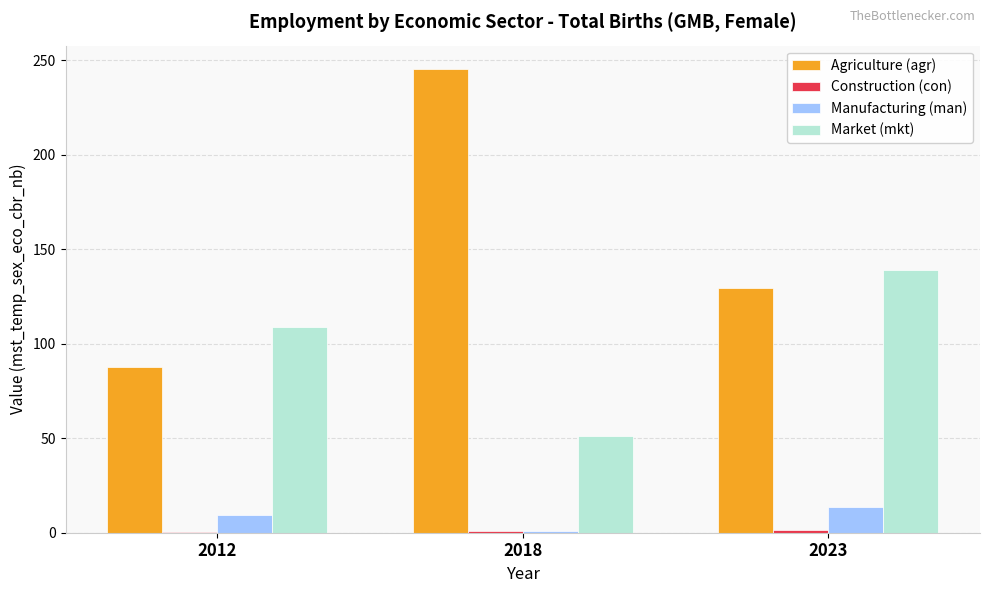

The Agriculture (agr) series shows 129.3 at 2023. True or false?

True